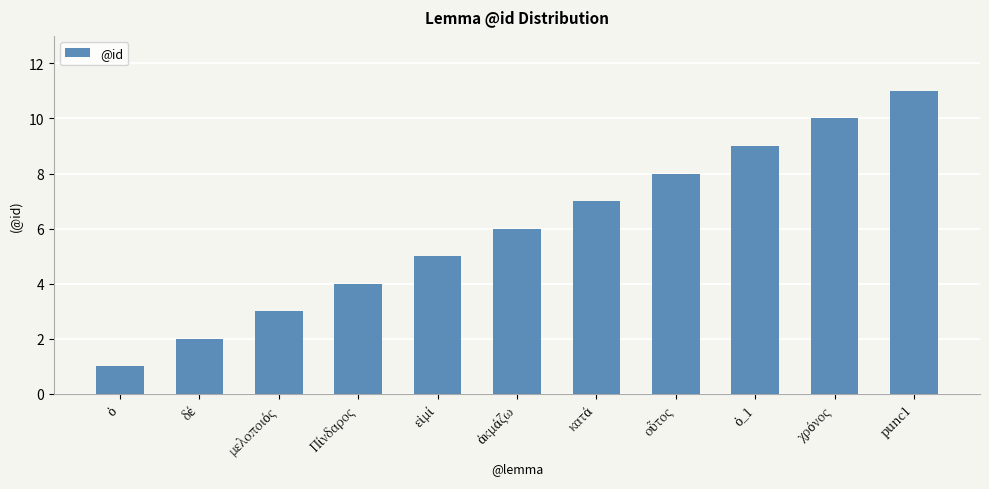

What is the sum of all values?

66